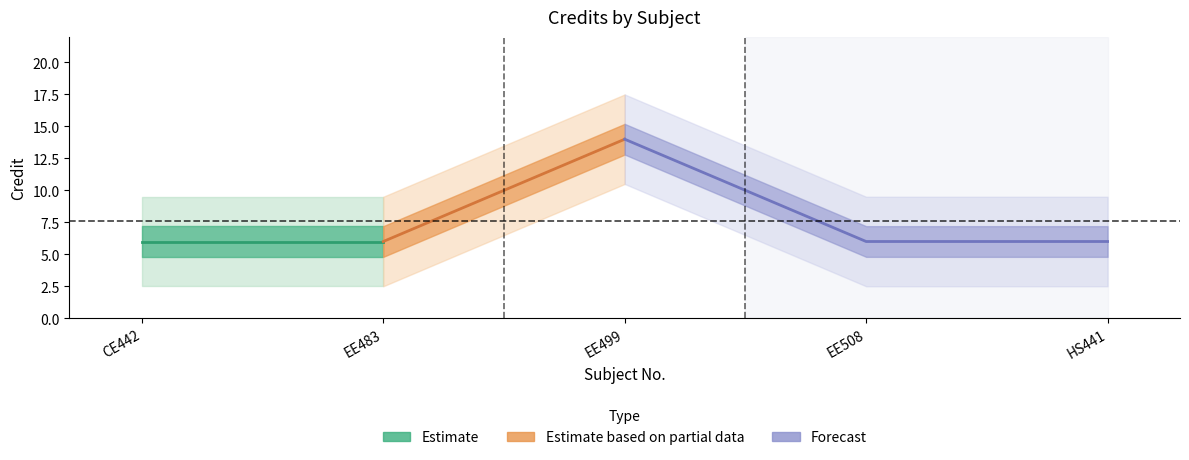

Rank the categories by value from highest to lowest.

EE499, CE442, EE483, EE508, HS441